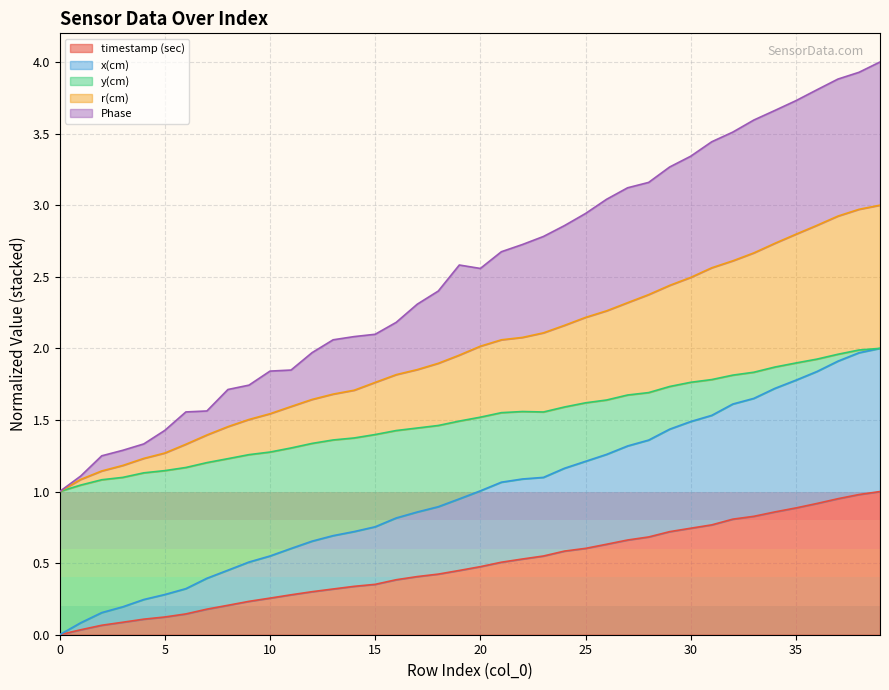

List the series in order of their overall mean, lowest first.

timestamp (sec), y(cm), x(cm), r(cm), Phase